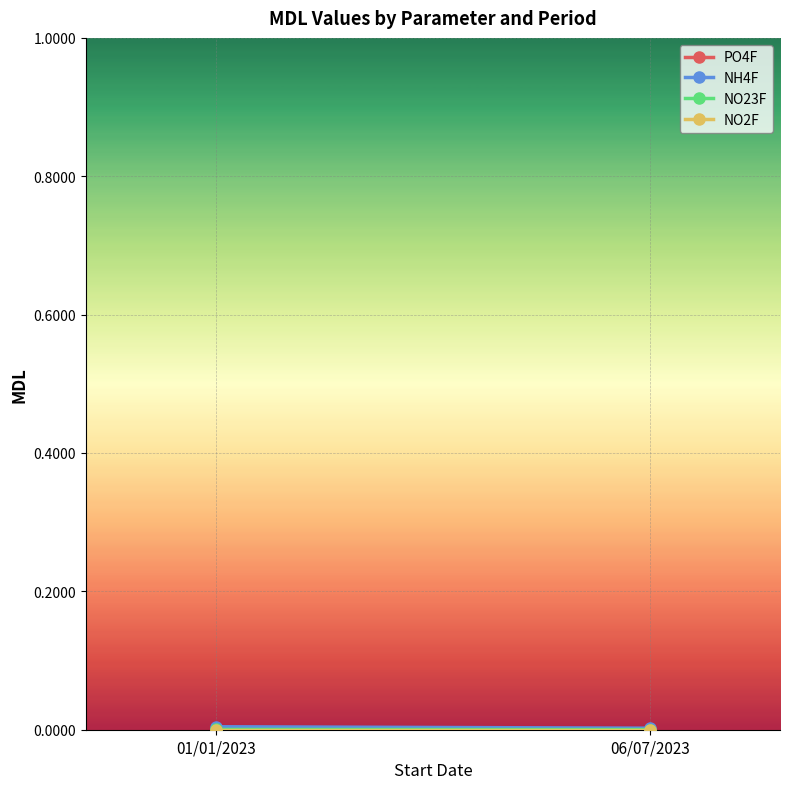

What is the label of the 2nd point from the left?

06/07/2023